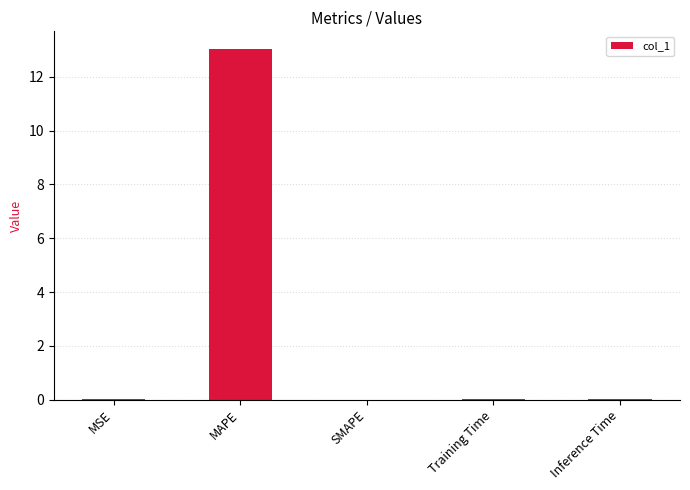

Which label corresponds to the largest value in the chart?

MAPE